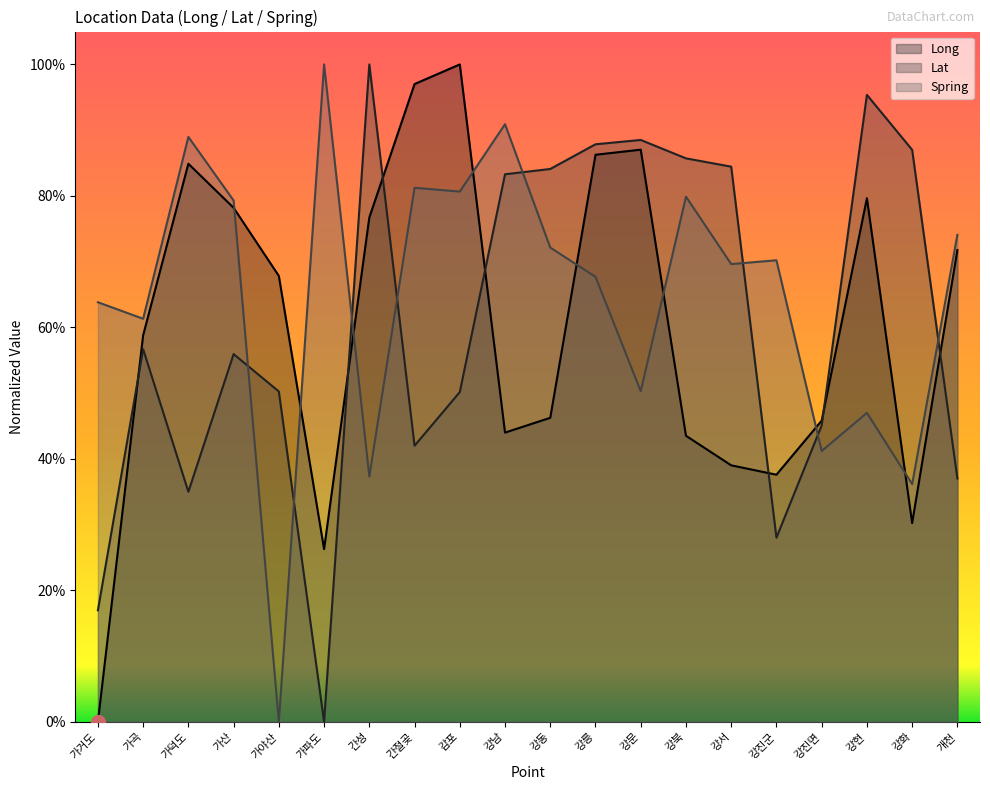

What is the label of the 4th point from the right?

강진면